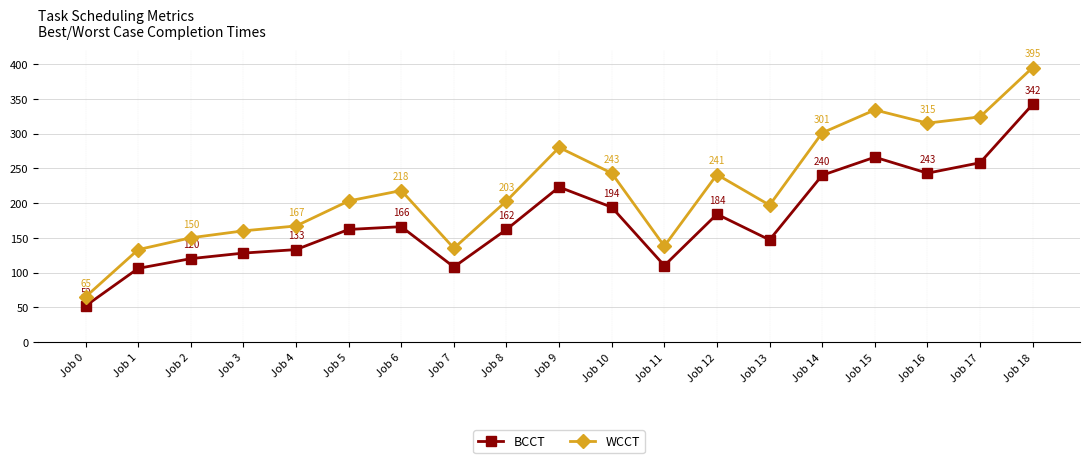

True or false: WCCT and BCCT intersect in this chart.

False